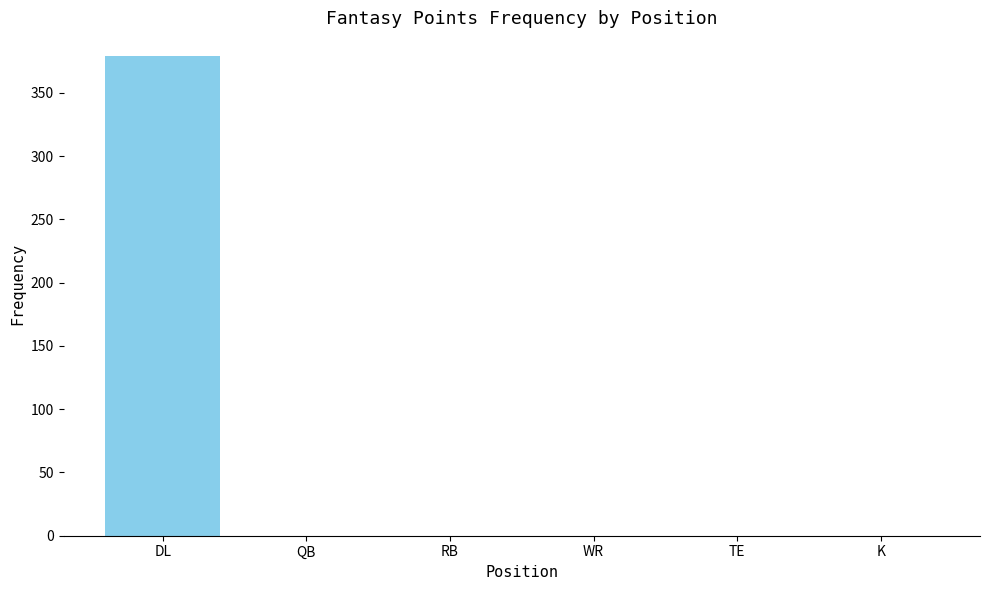

The chart shows a value of 91 at DL. True or false?

False